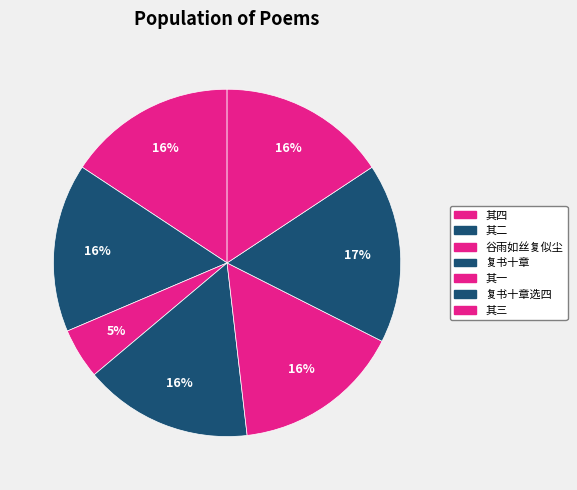

How many segments does this pie chart have?

7